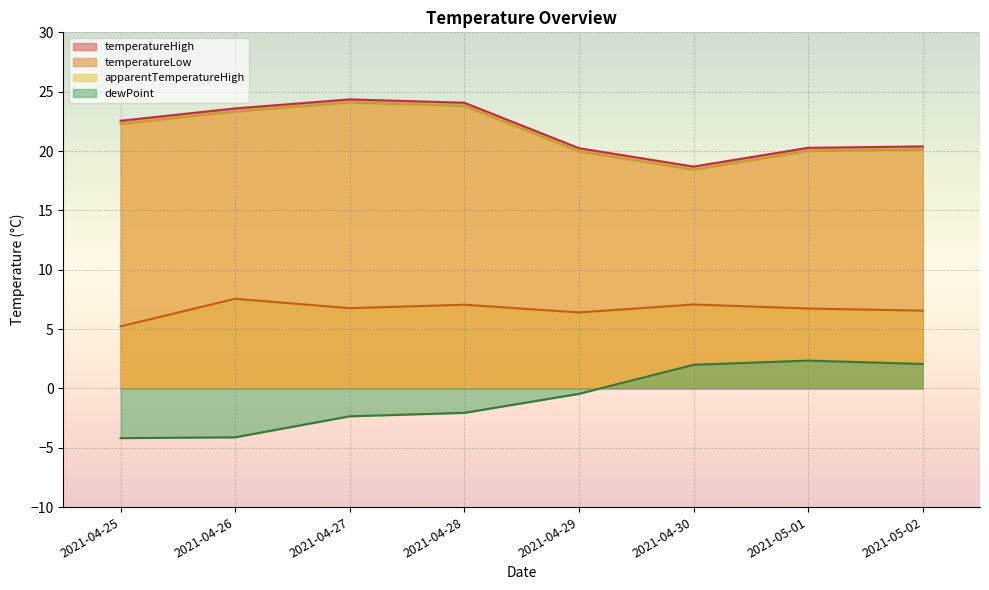

How many interior local peaks does the temperatureHigh series have?

1